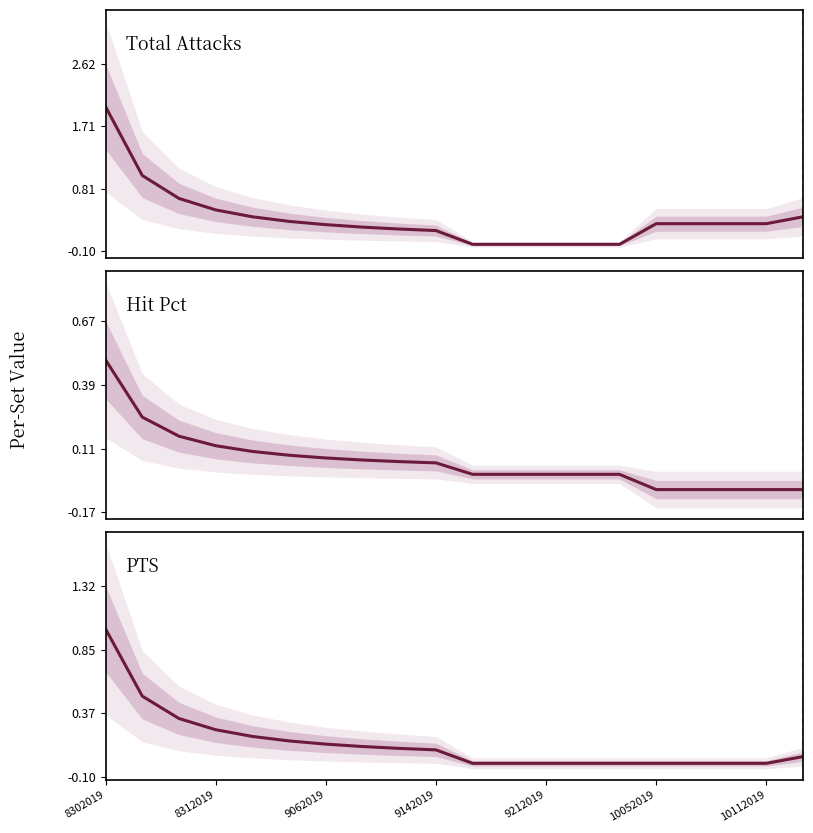

What is the difference between the second highest and minimum values in the PTS series?

0.5